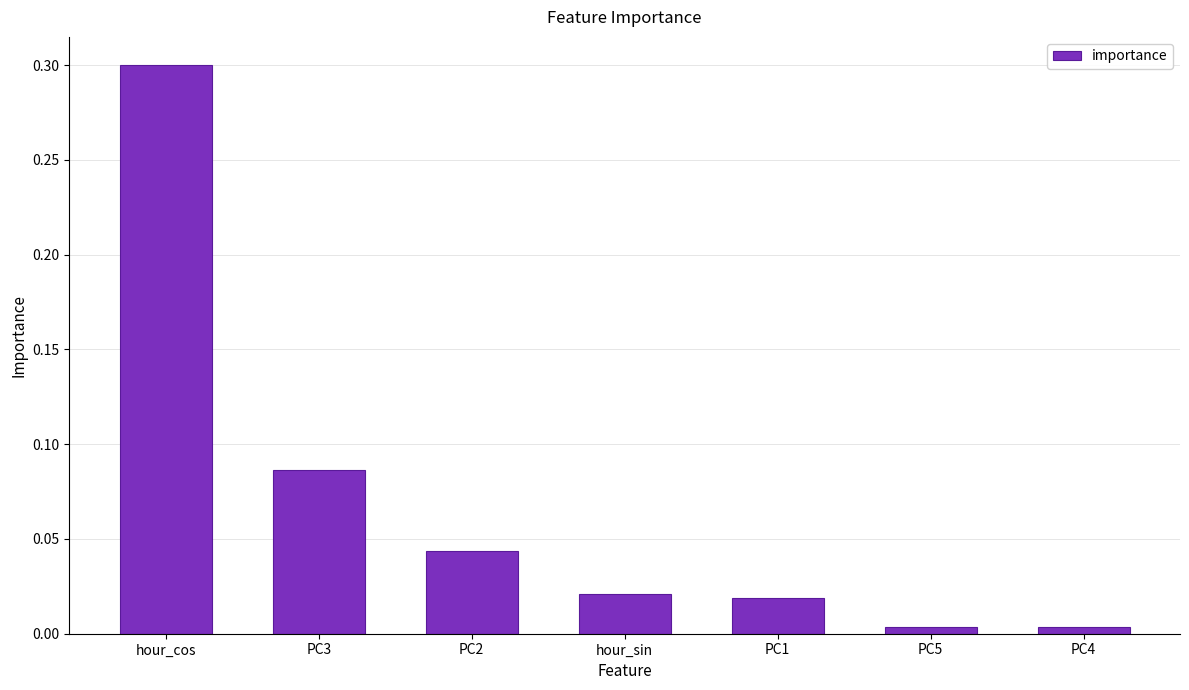

Which category has the highest value across all series?

hour_cos